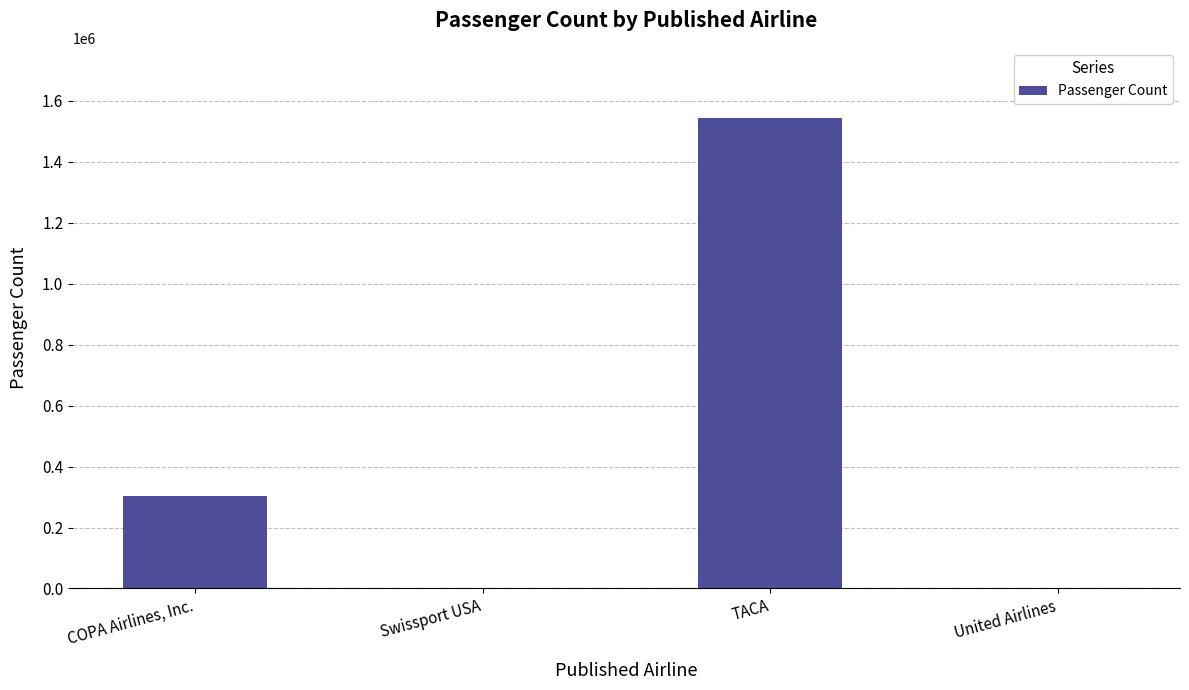

What is the sum of all values?

1847681